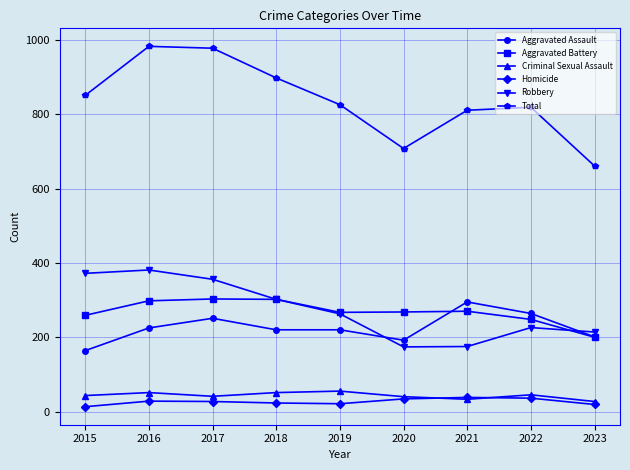

How many data points does each series have?

9